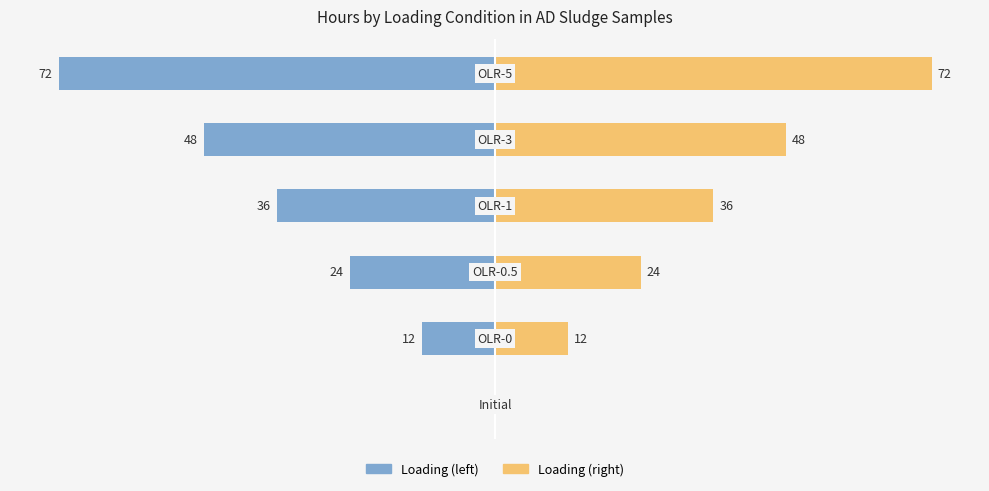

Reading left to right, what are all the values shown in this chart?

Left (hours): 0	-12	-24	-36	-48	-72
Right (hours): 0	12	24	36	48	72